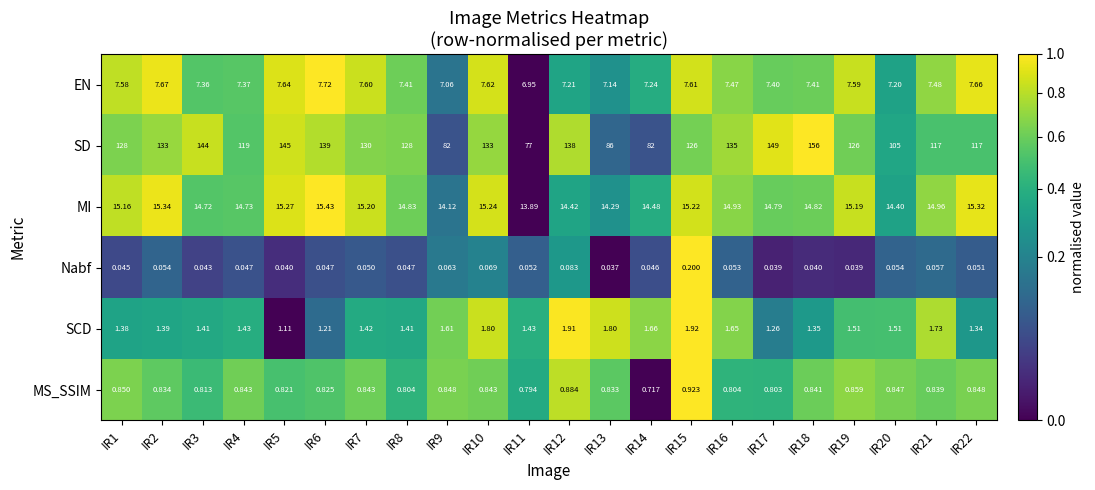

List the series in order of their peak value, lowest first.

Nabf, MS_SSIM, SCD, EN, MI, SD